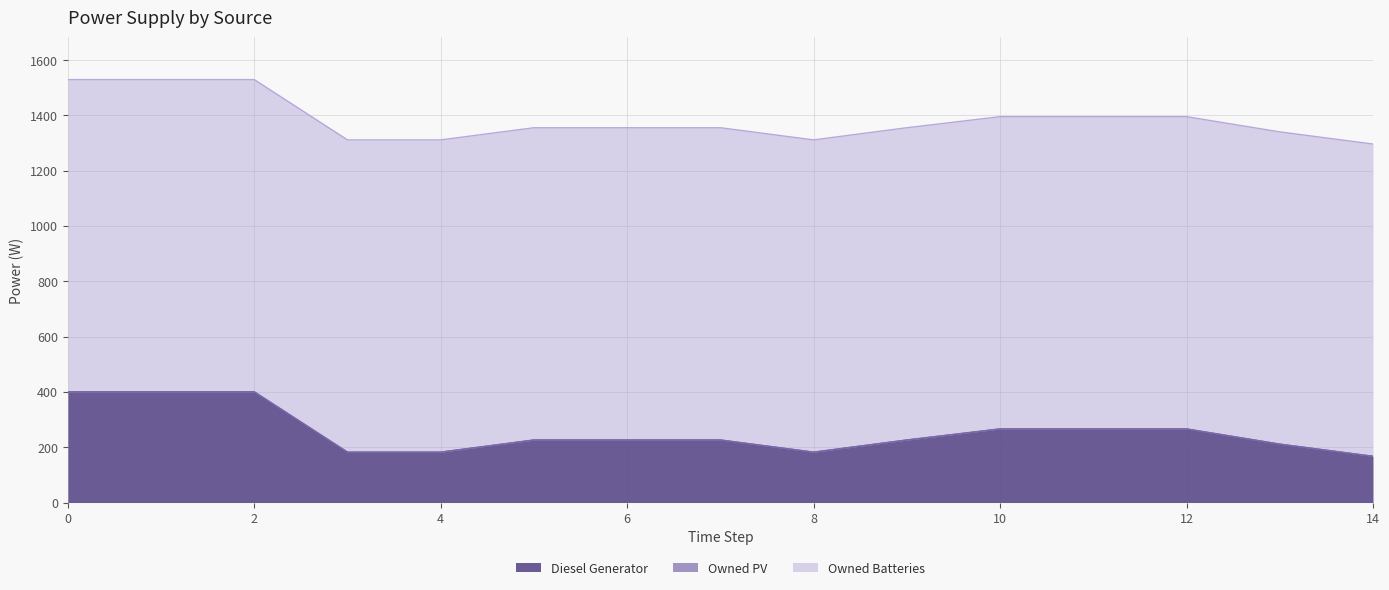

True or false: Owned Batteries and Owned PV cross at least once.

False